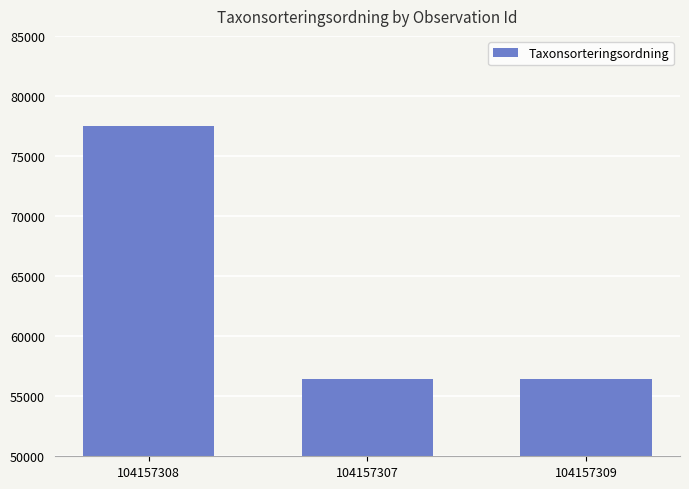

What is the maximum value shown in the chart?

77506